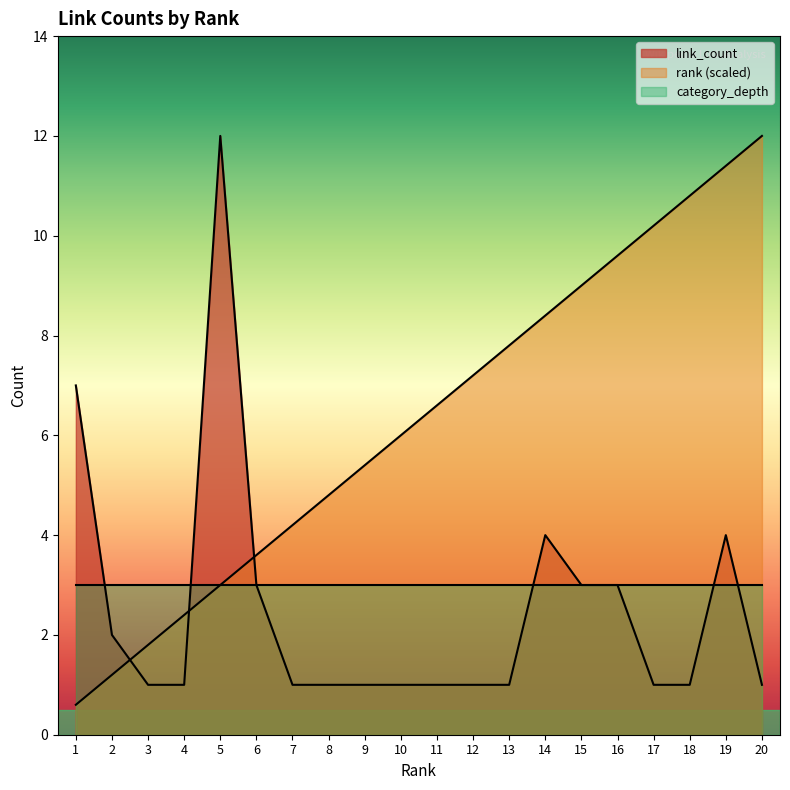

How many interior local peaks does the link_count series have?

3